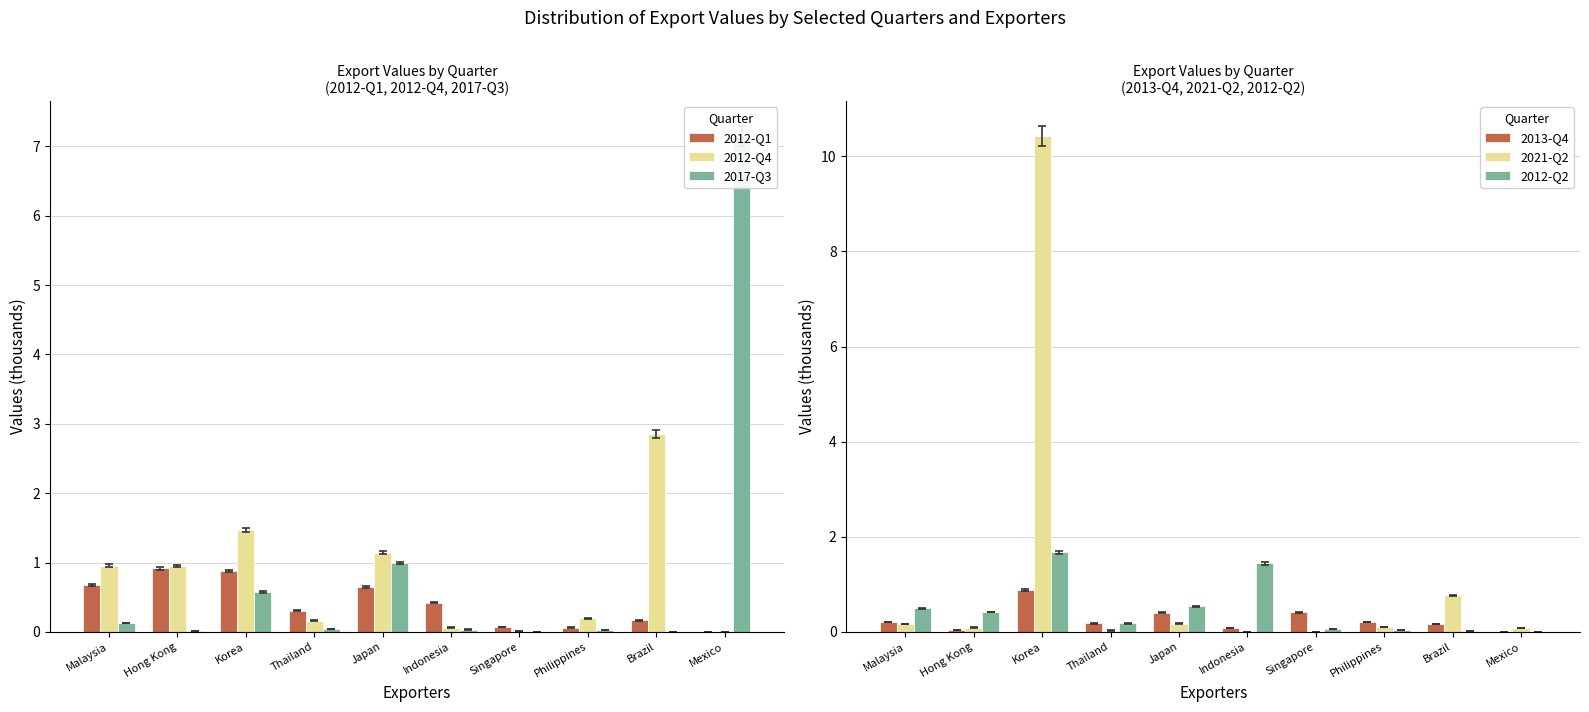

What are all the series names shown in the legend?

2012-Q1, 2012-Q4, 2017-Q3, 2013-Q4, 2021-Q2, 2012-Q2